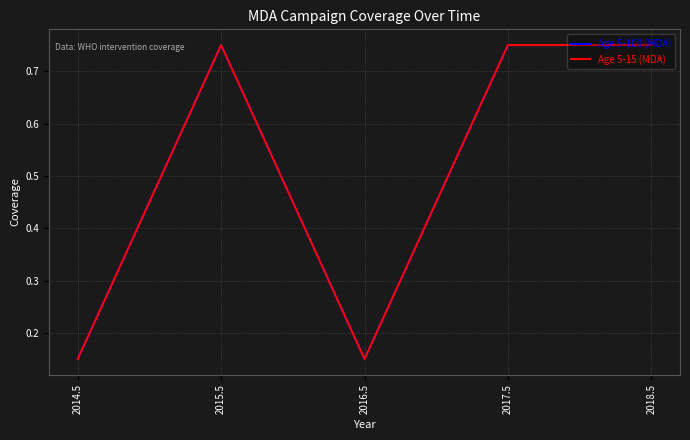

True or false: Age 5-100 (MDA) and Age 5-15 (MDA) cross at least once.

False